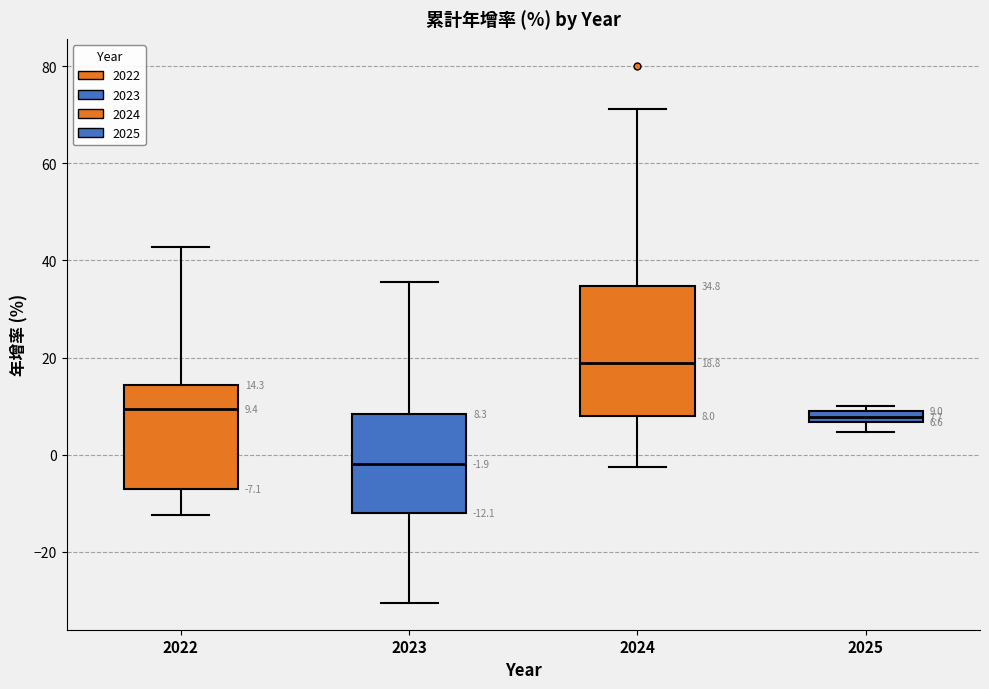

Comparing the boxes themselves (not the whiskers), which one is the tallest?

2024